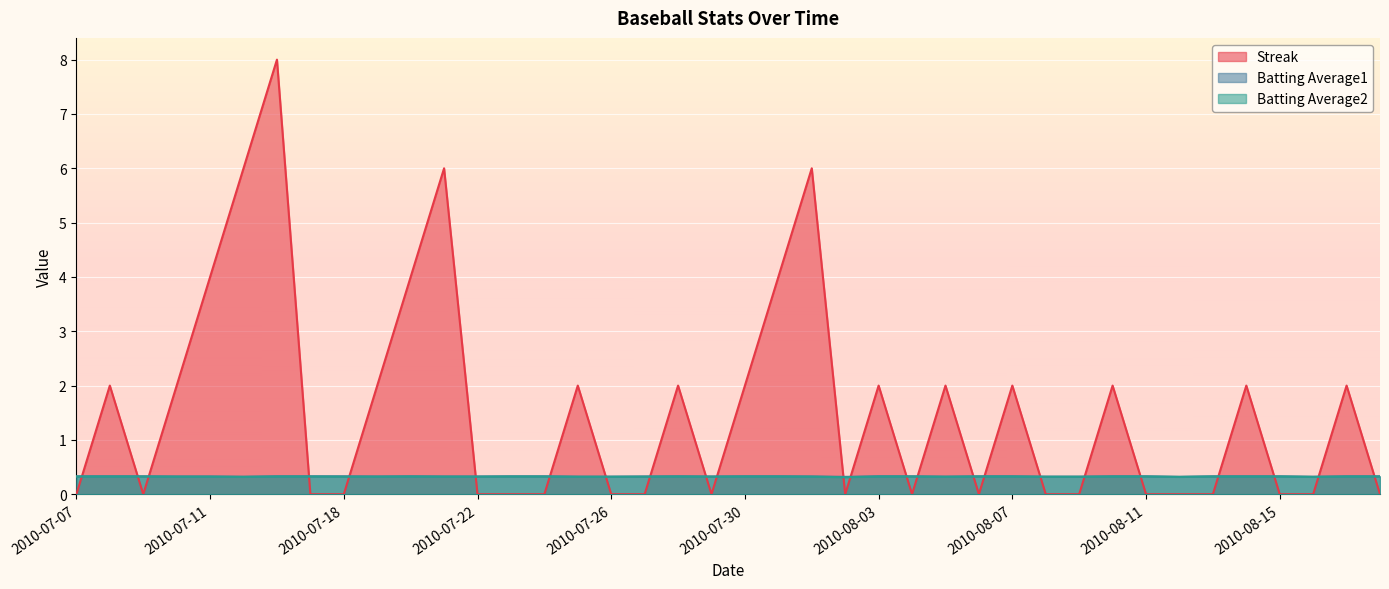

Which series has the widest spread of values?

Streak